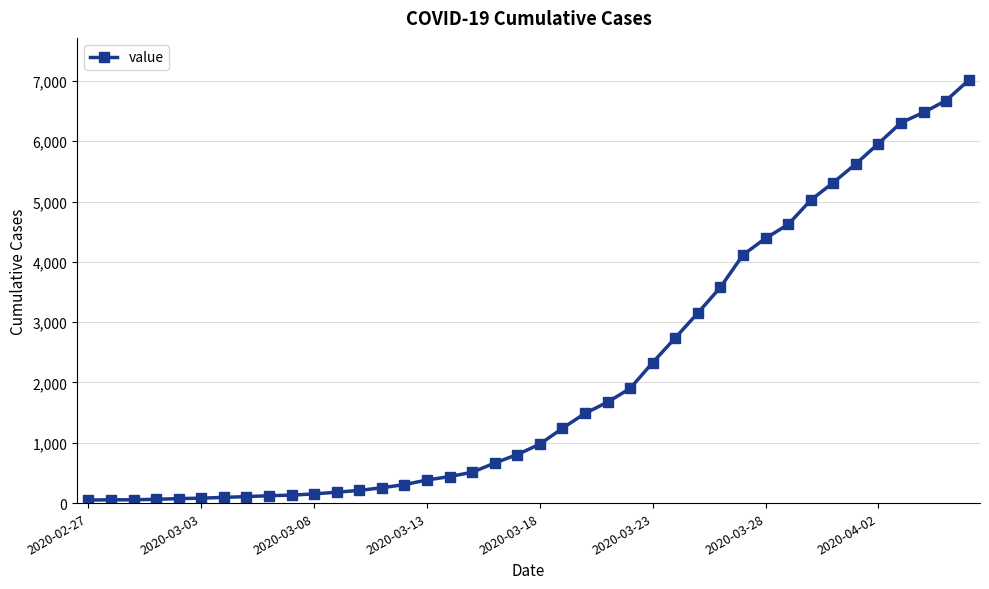

What is the sum of all values?

85356